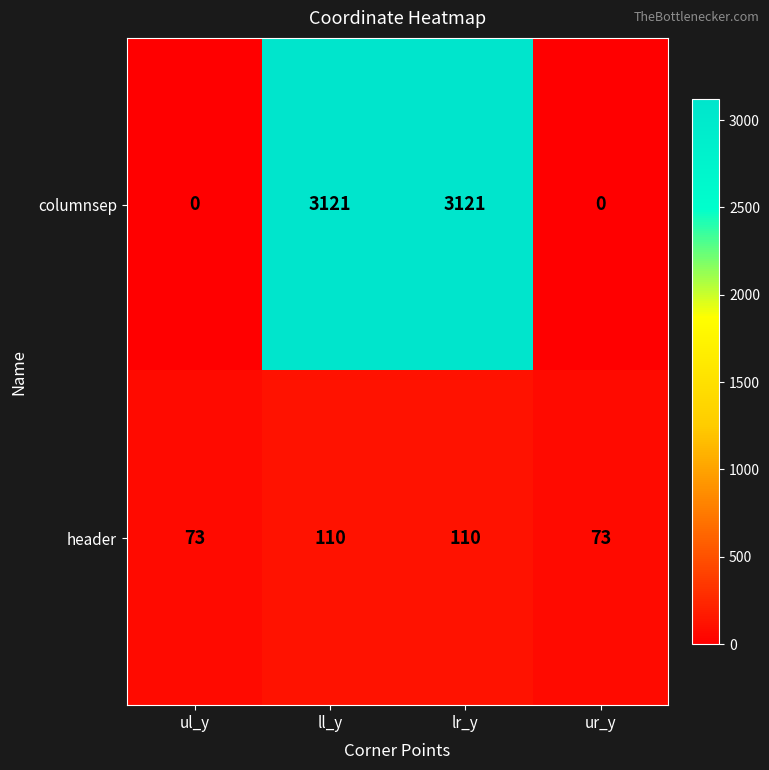

What is the sum of all columnsep values?

6242